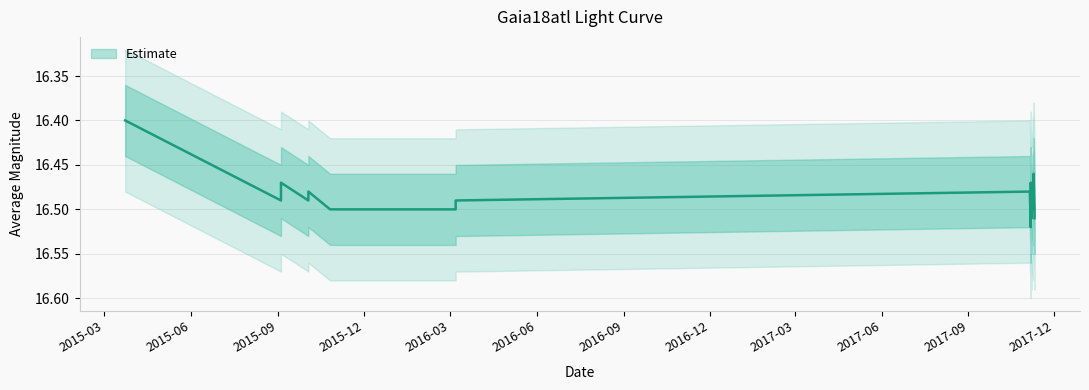

At which category does the chart reach its minimum across all series?

2015-03